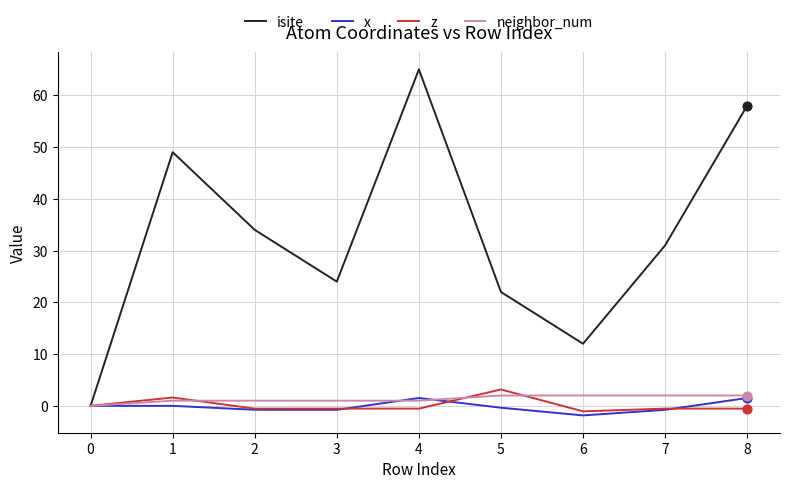

Which series has the largest range (max minus min)?

isite